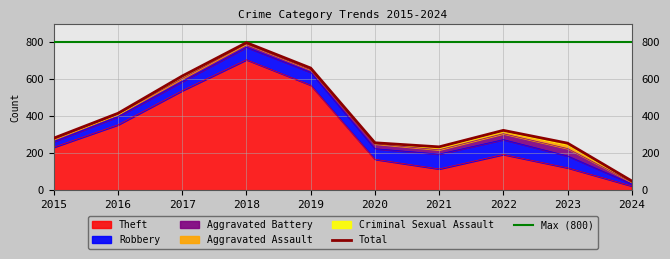

How many values in the Total series exceed 324?

4